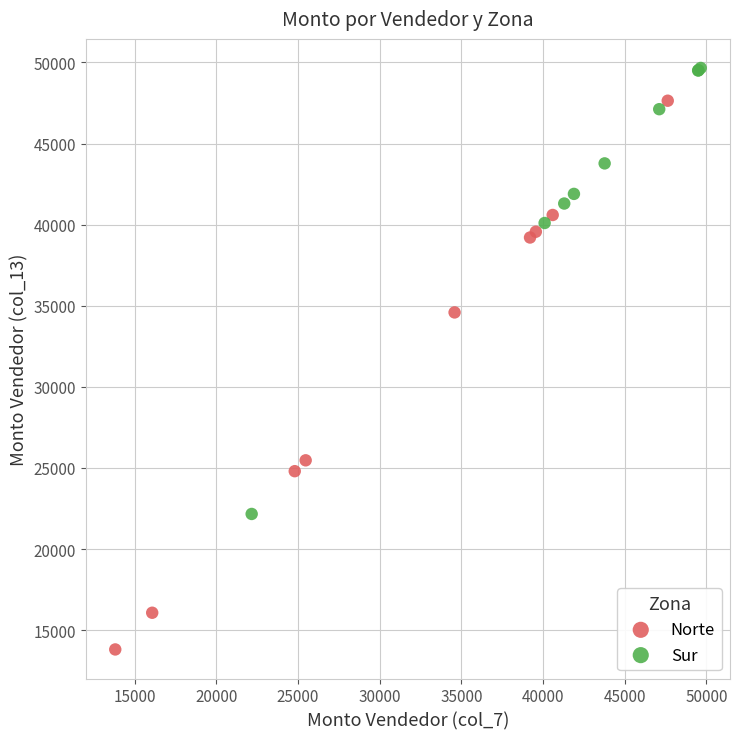

Which series reaches the maximum Y coordinate?

Sur